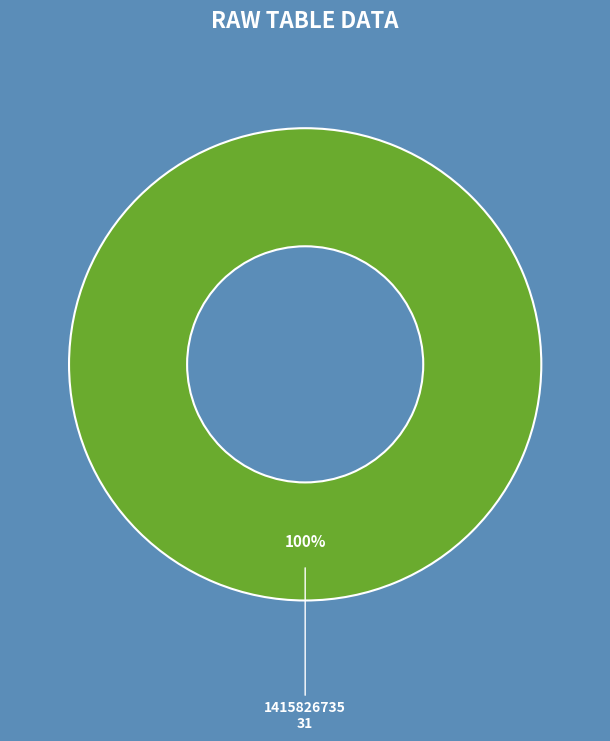

Is there a majority slice in this chart?

Yes